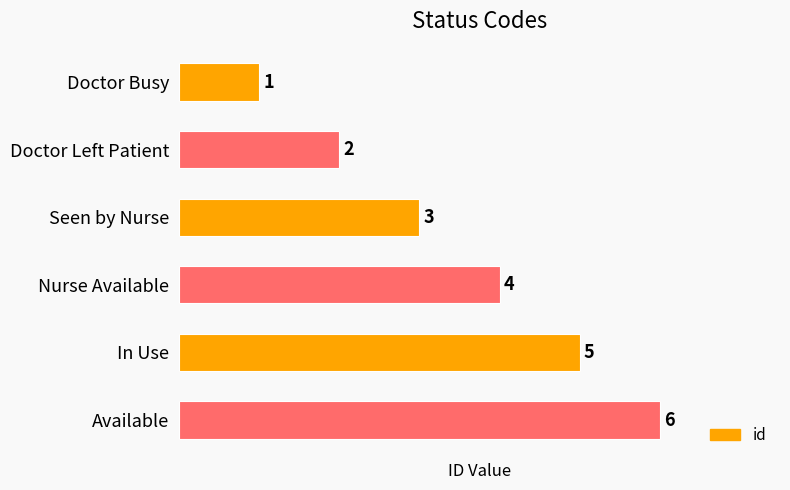

At which label is the value closest to 3?

Seen by Nurse